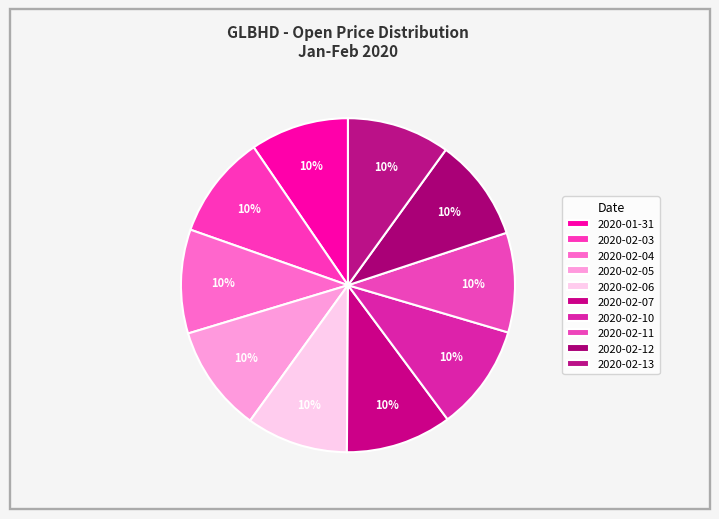

How many slices are in this pie chart?

10